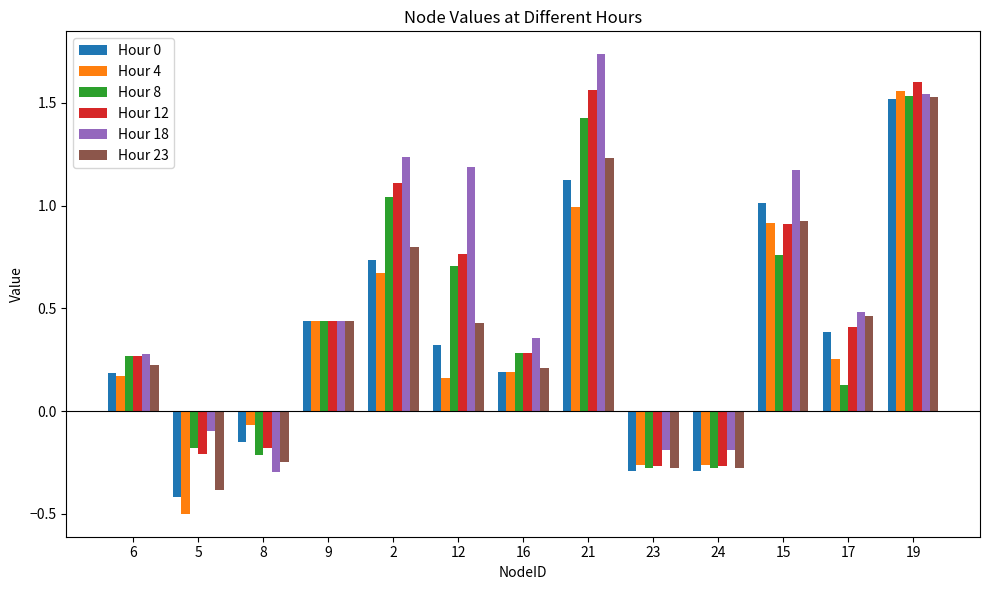

Where does the Hour 12 series first go above 0?

6